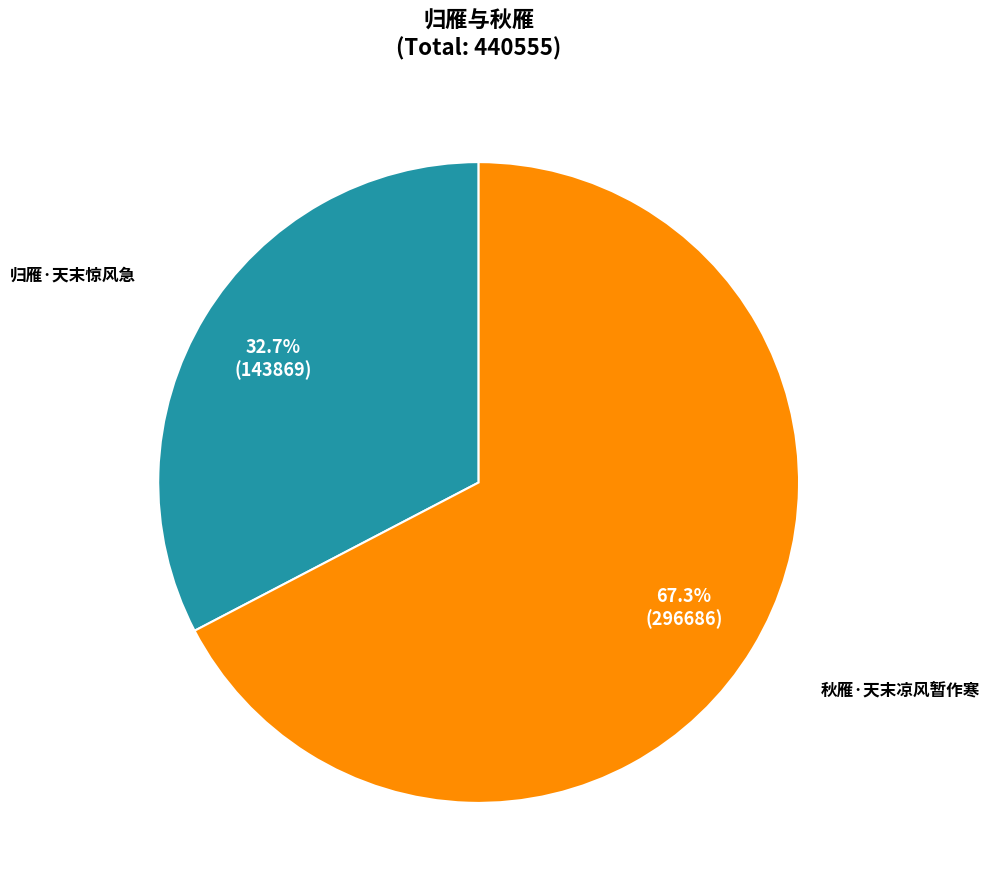

Is there any slice that represents more than half of the pie?

Yes